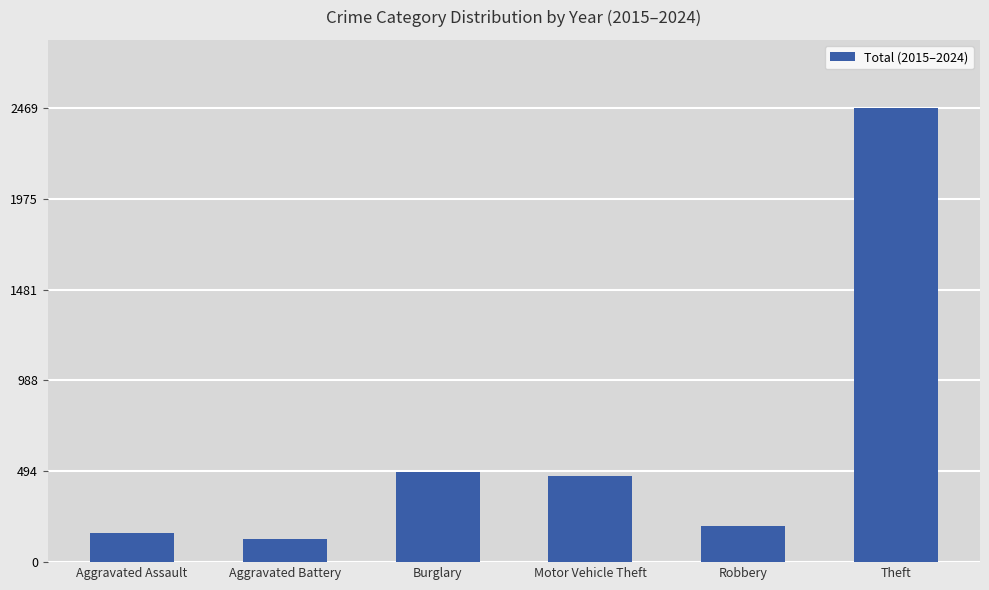

What is the difference between the second highest and second lowest values?

329